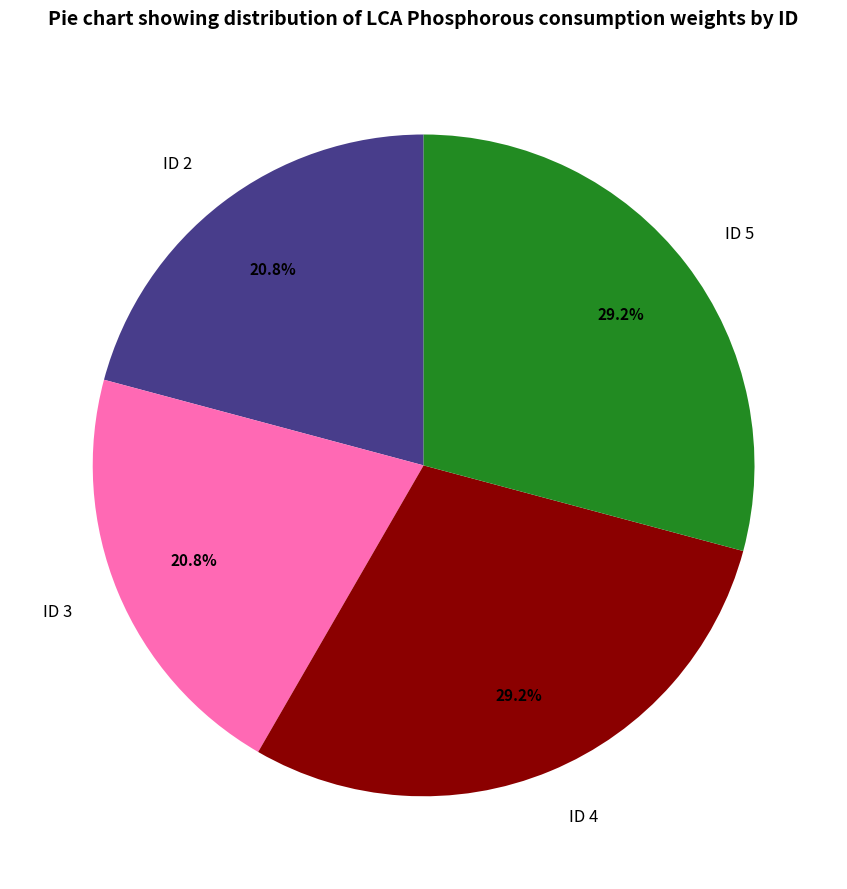

To the nearest percent, what is the difference between the ID 5 and ID 3 slice percentages?

8%